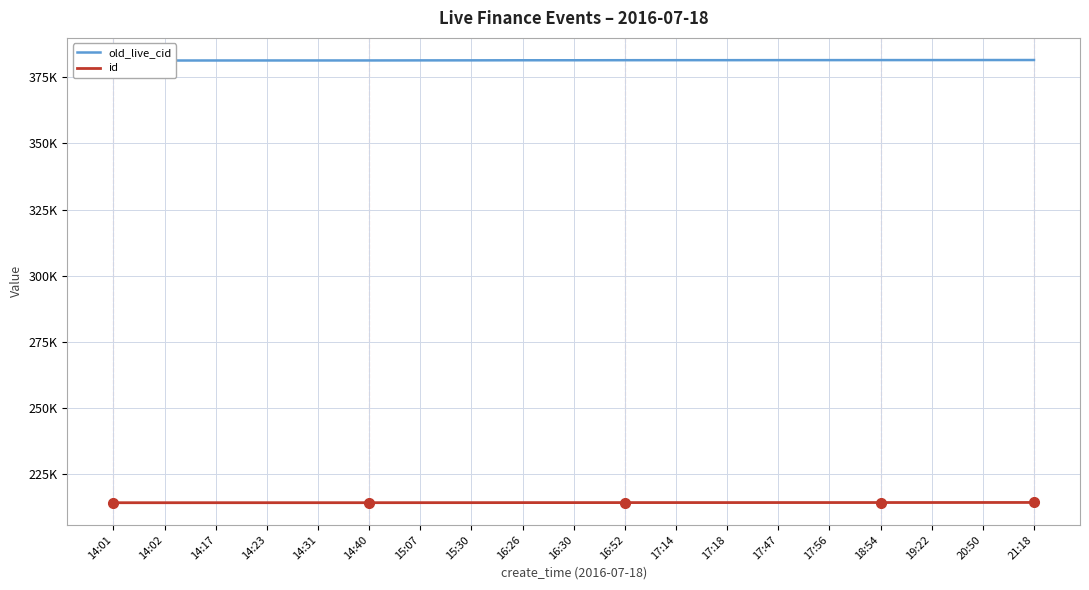

What is the maximum value shown in the chart?

381516